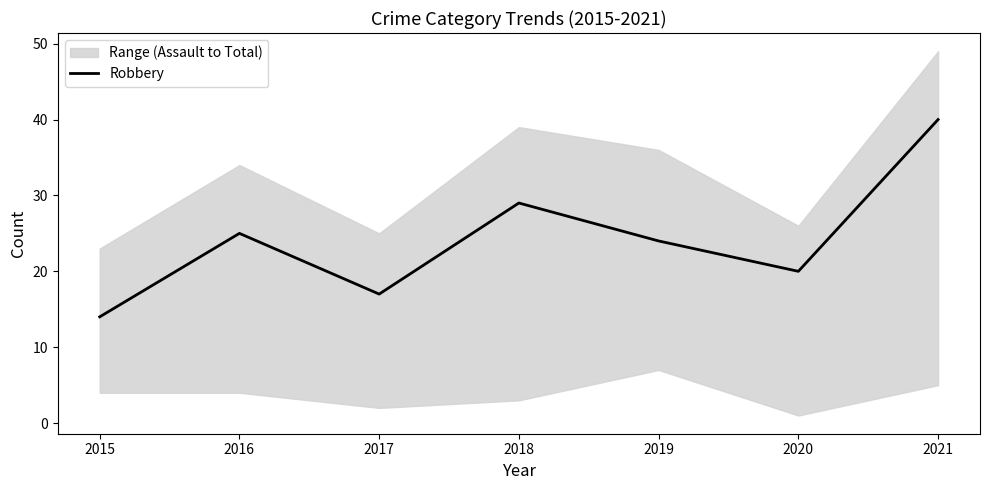

What is the change in value from 2018 to 2019?

-5